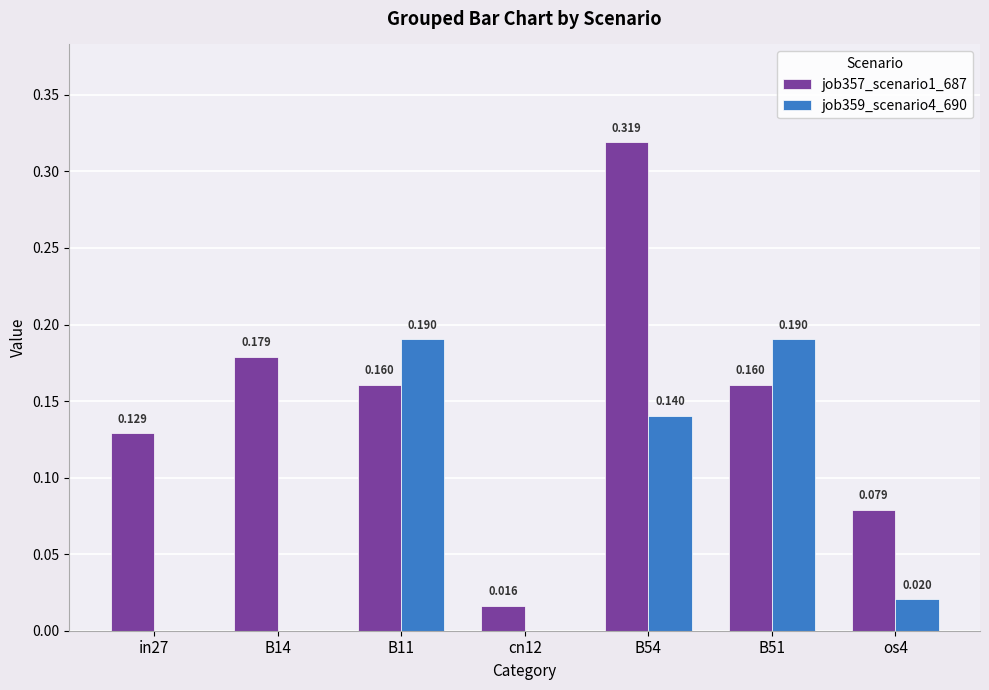

True or false: job359_scenario4_690 has a value of 0.1 at B11.

False